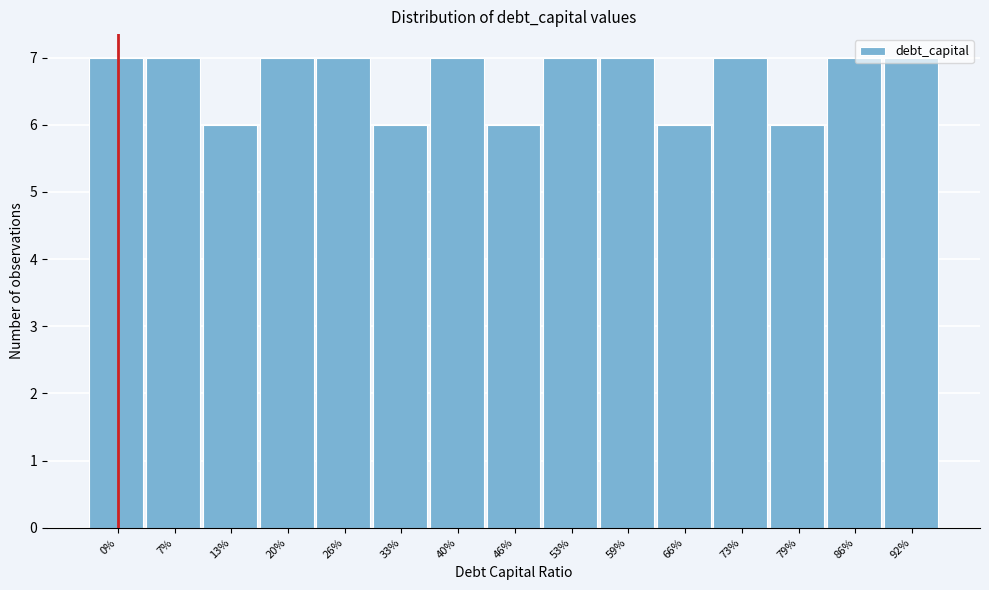

What is the ratio of the value at 73% to the value at 26%?

1.0